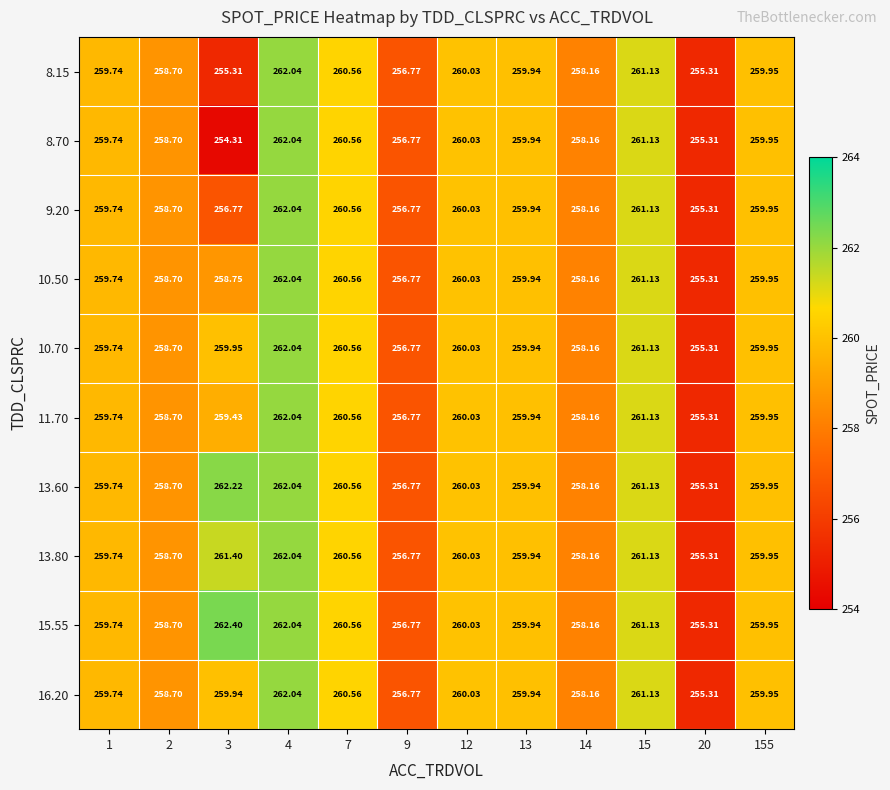

Which has a higher value, 12 or 3?

12